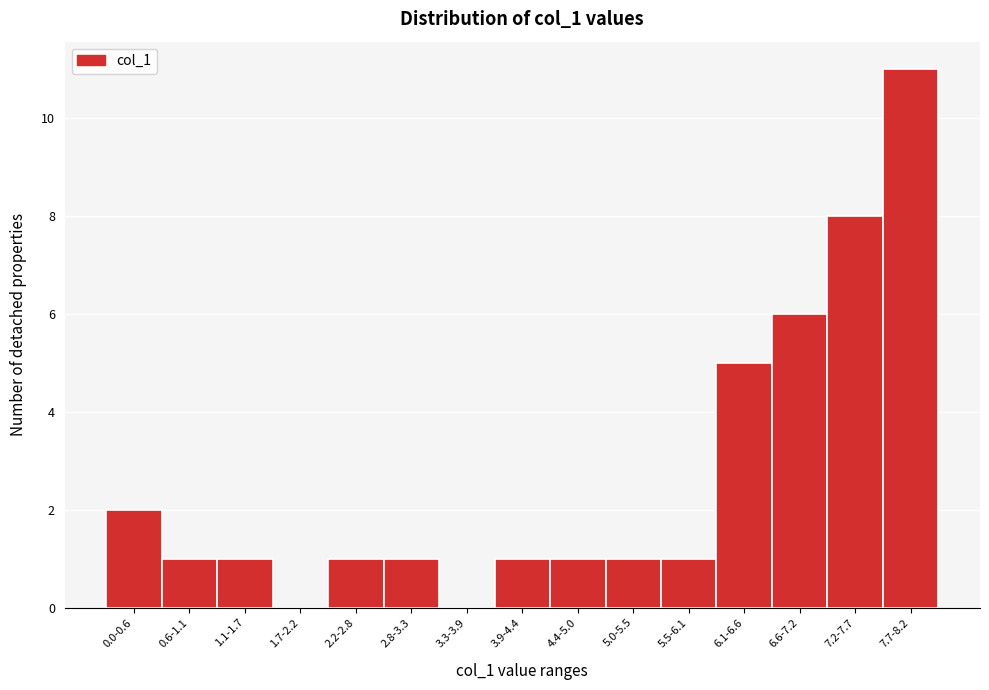

Reading right to left, what are all the values shown in this chart?

7.7-8.2=11	7.2-7.7=8	6.6-7.2=6	6.1-6.6=5	5.5-6.1=1	5.0-5.5=1	4.4-5.0=1	3.9-4.4=1	3.3-3.9=0	2.8-3.3=1	2.2-2.8=1	1.7-2.2=0	1.1-1.7=1	0.6-1.1=1	0.0-0.6=2